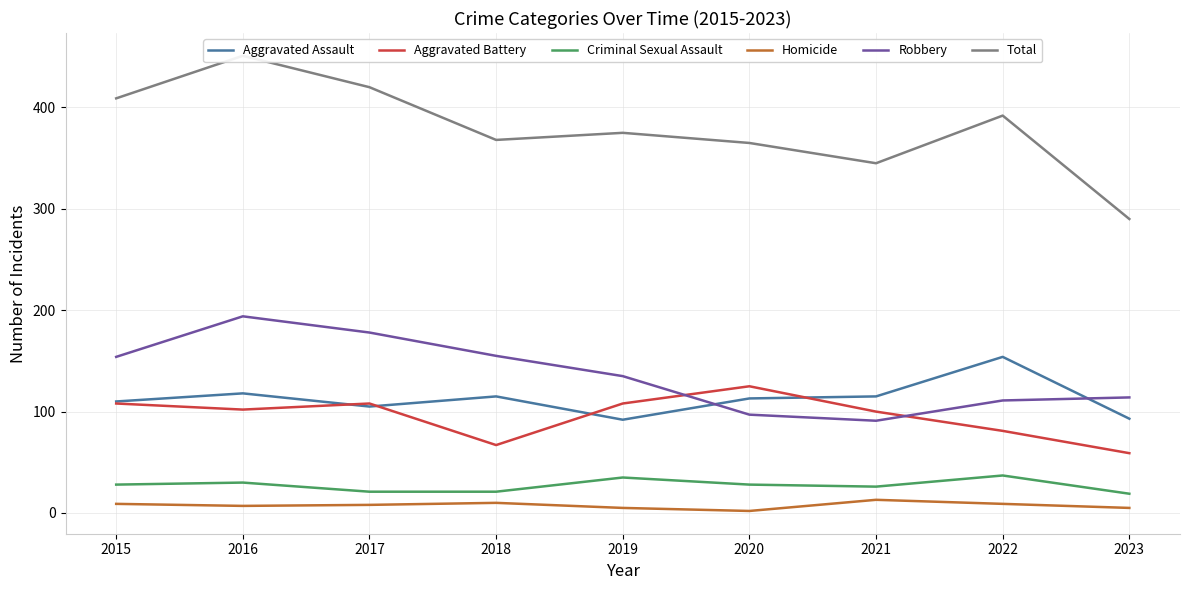

True or false: Aggravated Battery and Homicide intersect in this chart.

False